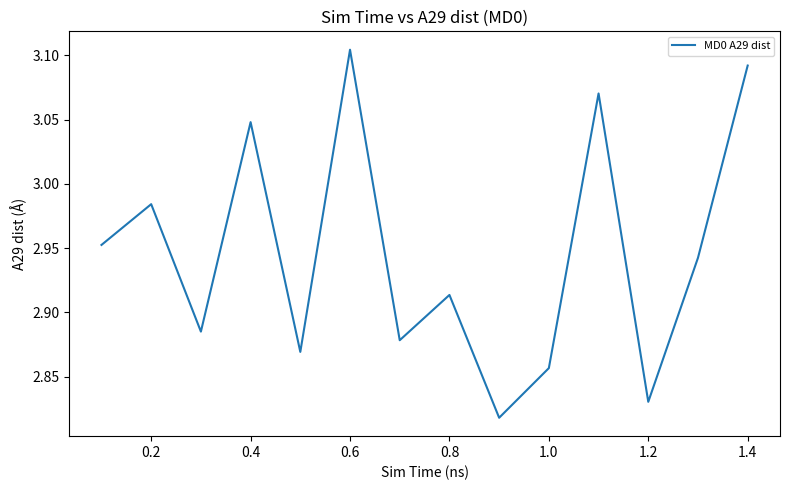

What is the difference between the maximum and minimum values?

0.3